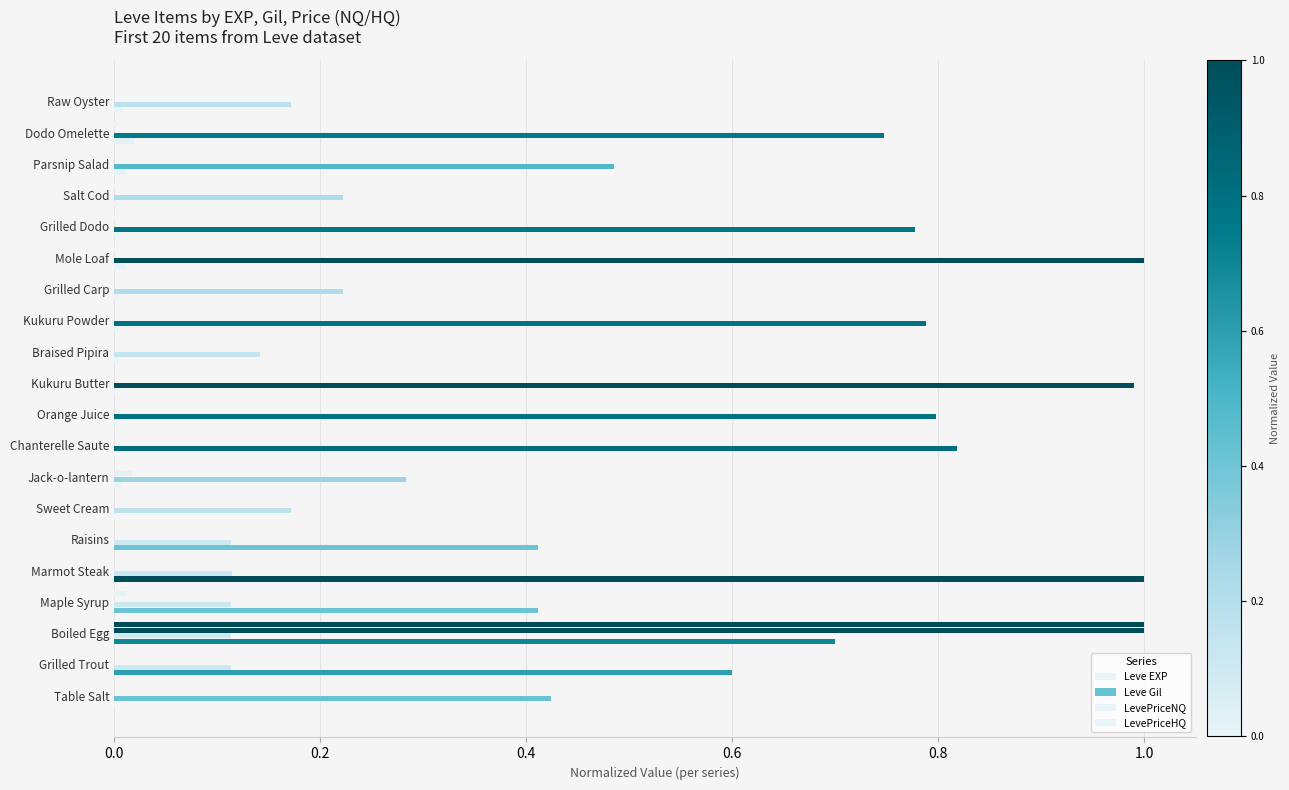

How many categories are shown in the chart?

20